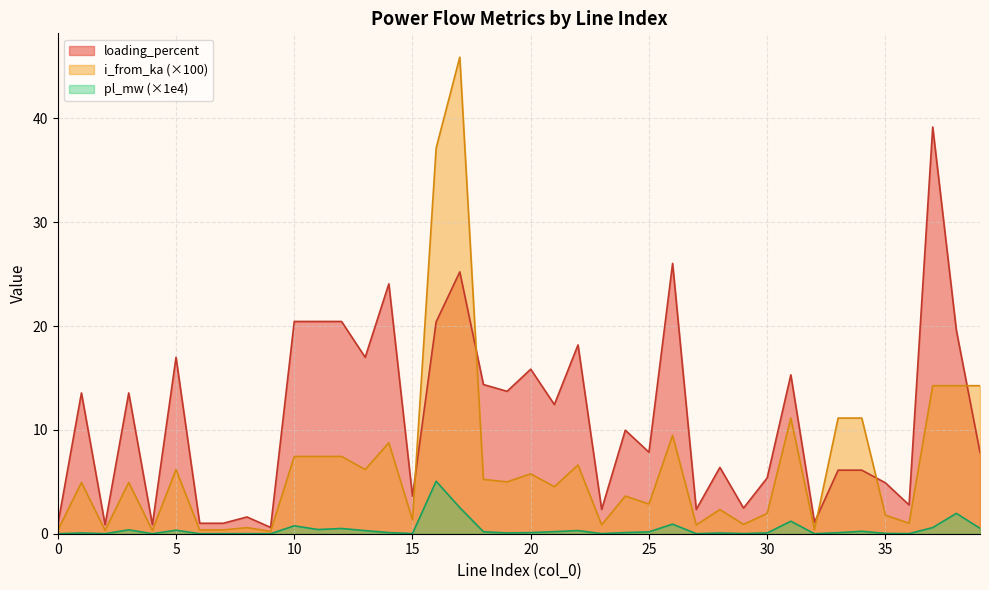

Which series has the largest range (max minus min)?

i_from_ka (×100)